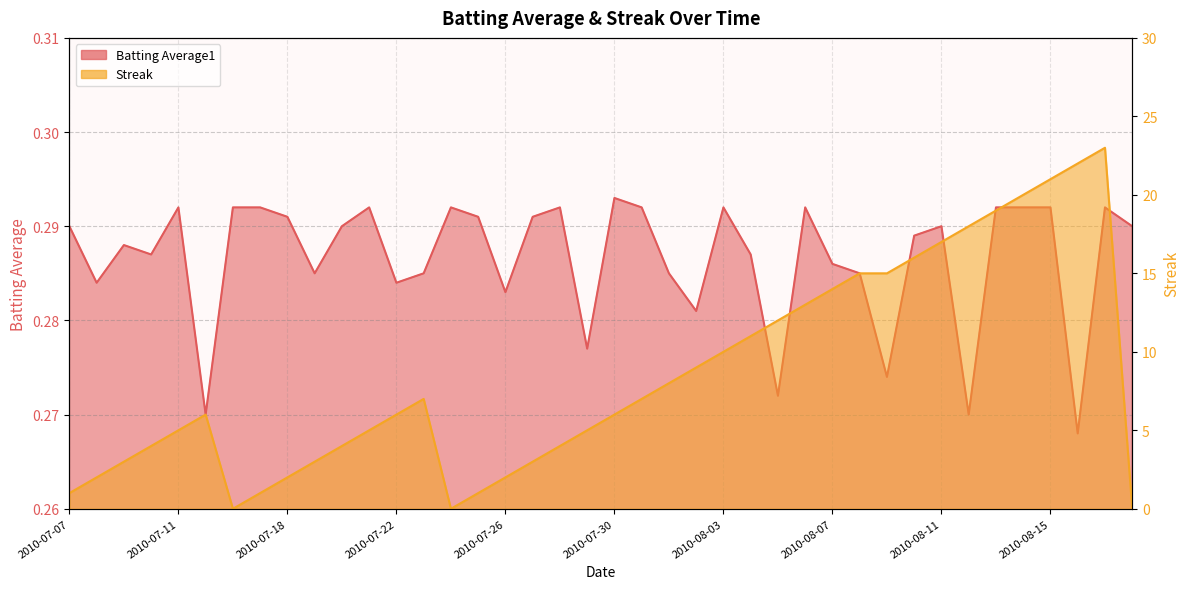

What is the maximum value for Streak?

23.0